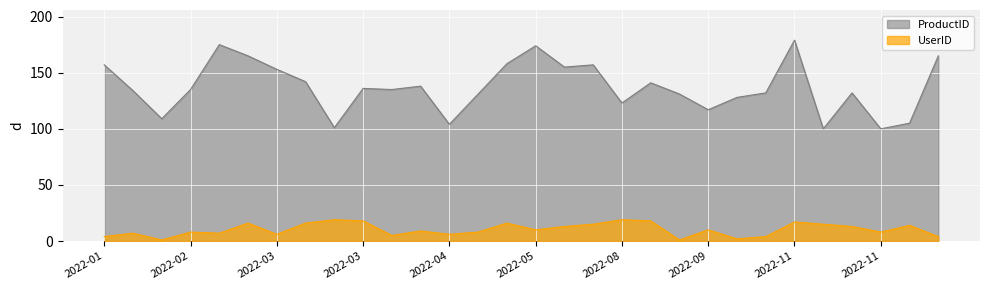

At 2022-07-25, list the series in order from smallest to largest.

UserID, ProductID